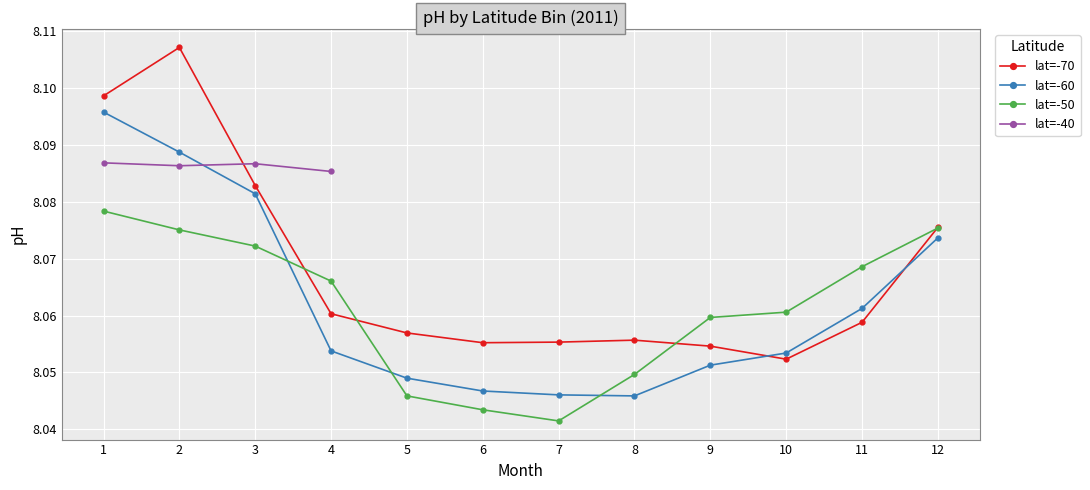

Is it true that lat=-60 equals 3.1 at 4?

False